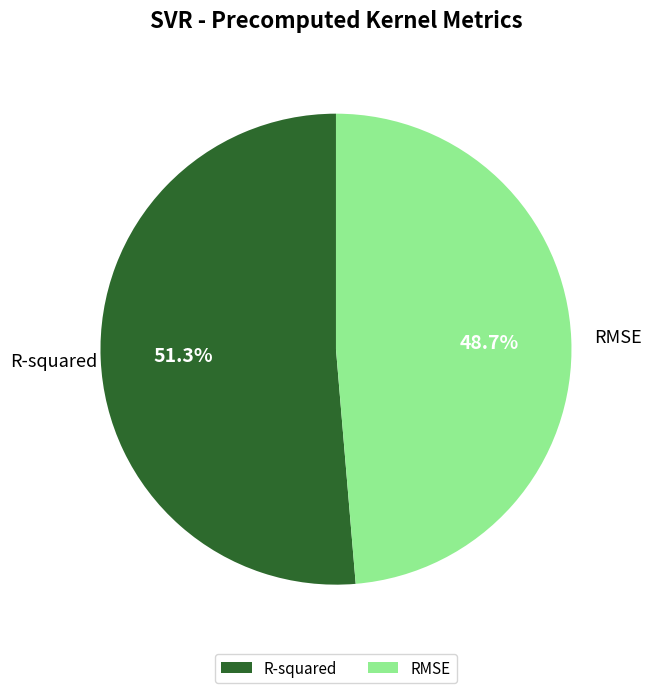

Is the sum of RMSE and R-squared greater than half?

Yes